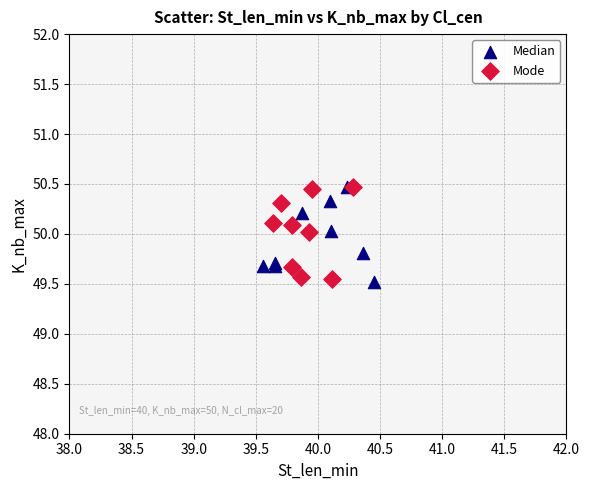

What are all the series names shown in the legend?

Median, Mode